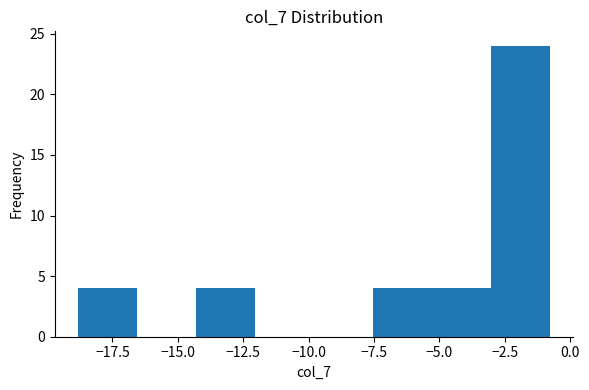

Reading left to right, transcribe this chart: for each bar, give the range it covers on the x-axis and its height. Neither the bar edges nor the heights are printed on the chart, so give them approximately, as read against the axes.

-19.0 to -16.5: 4
-16.5 to -14.5: 0
-14.5 to -12.0: 4
-12.0 to -10.0: 0
-10.0 to -7.5: 0
-7.5 to -5.5: 4
-5.5 to -3.0: 4
-3.0 to -1.0: 24